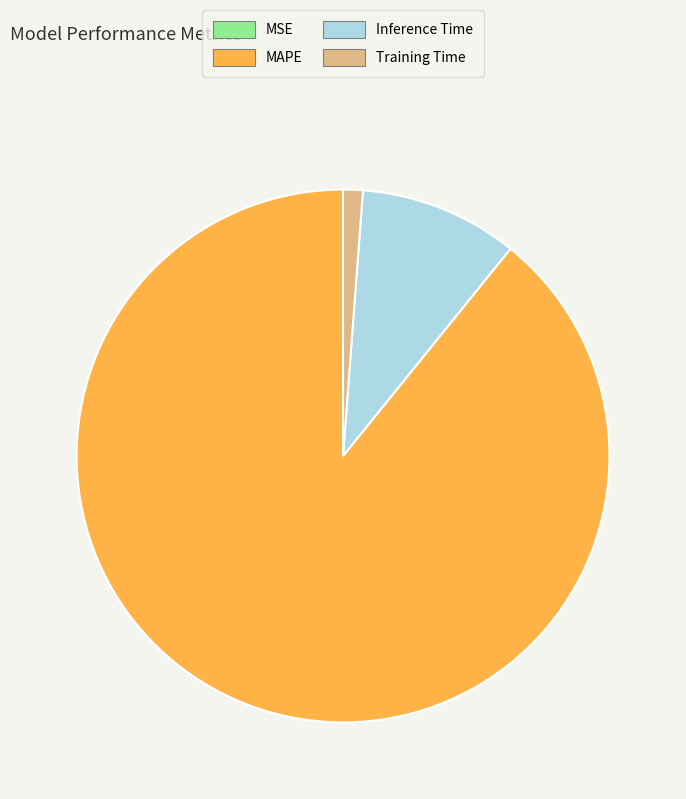

Is there any slice that represents more than half of the pie?

Yes